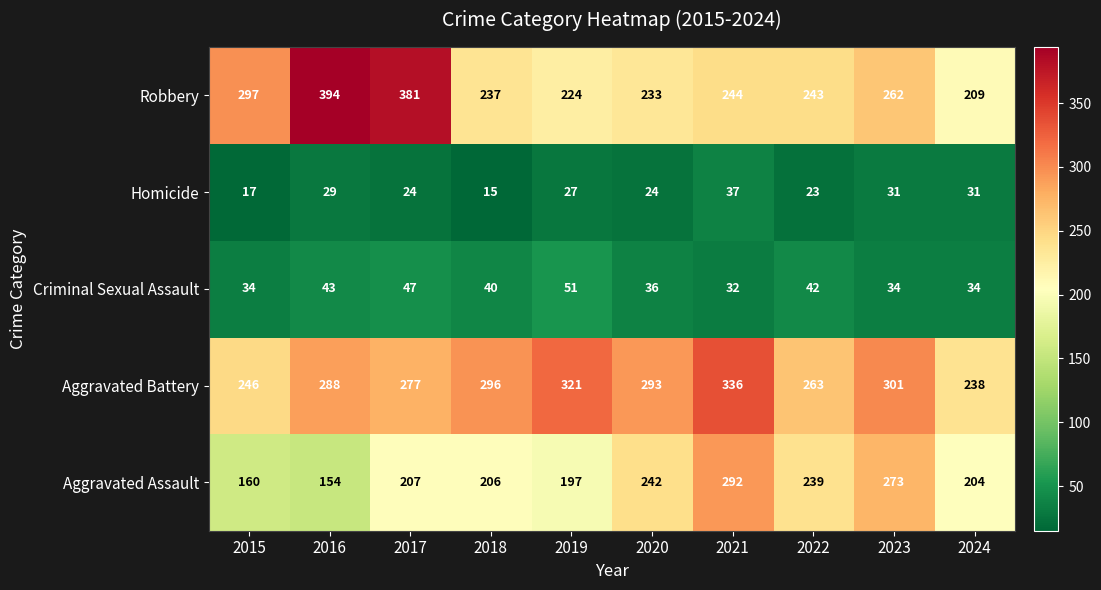

What is the difference between the Criminal Sexual Assault values at 2024 and 2018?

6